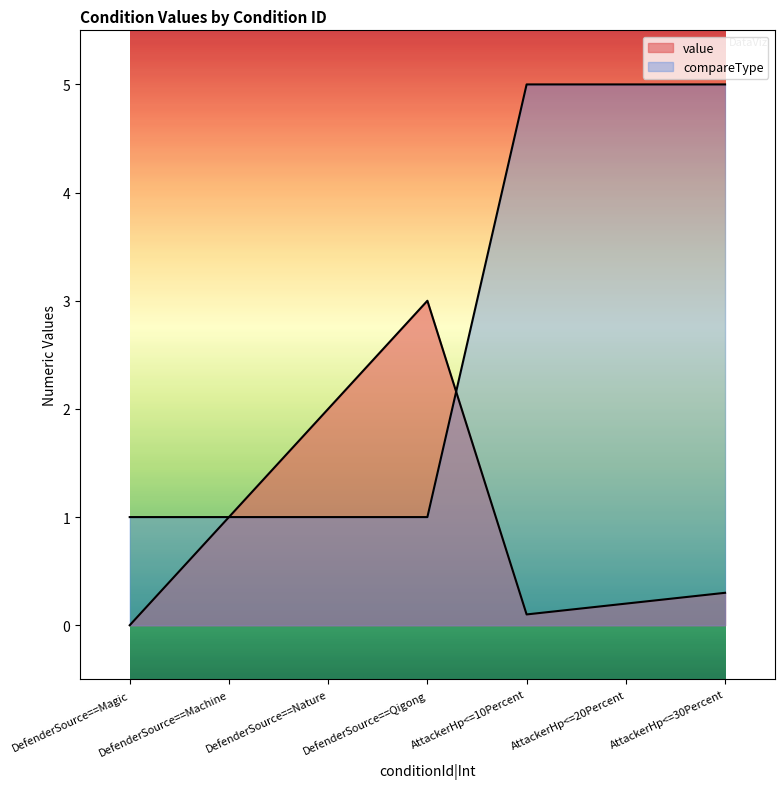

Does the chart display data point markers on the line(s)?

No